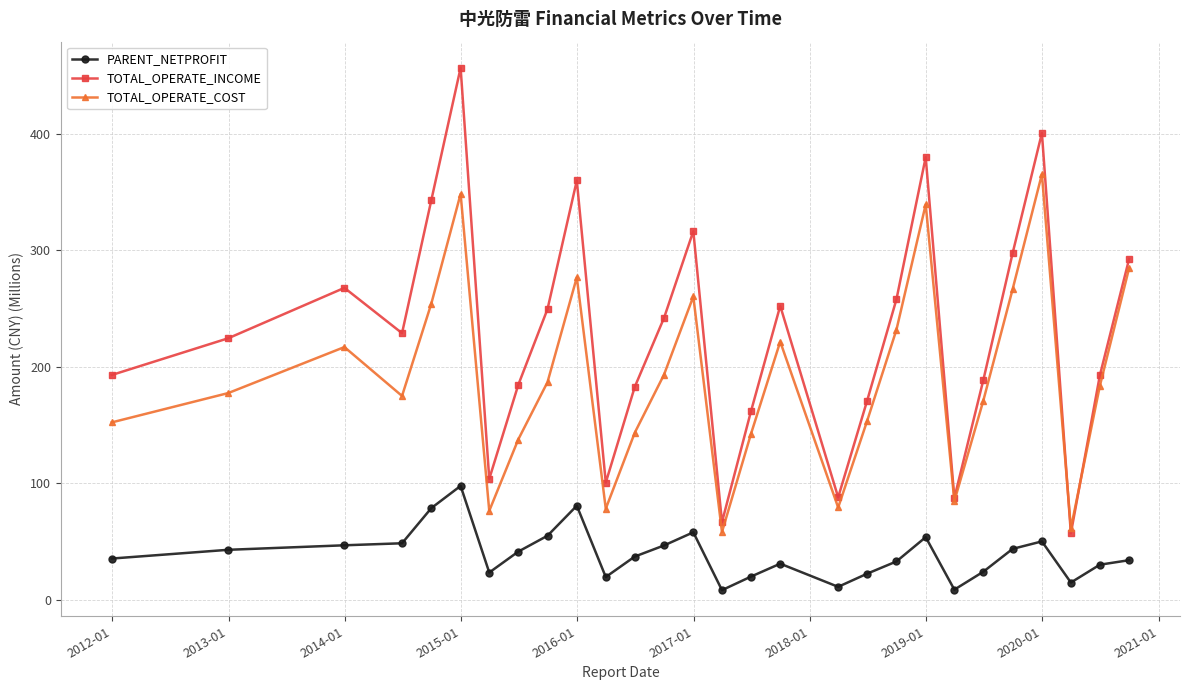

List the series in order of their overall mean, lowest first.

PARENT_NETPROFIT, TOTAL_OPERATE_COST, TOTAL_OPERATE_INCOME